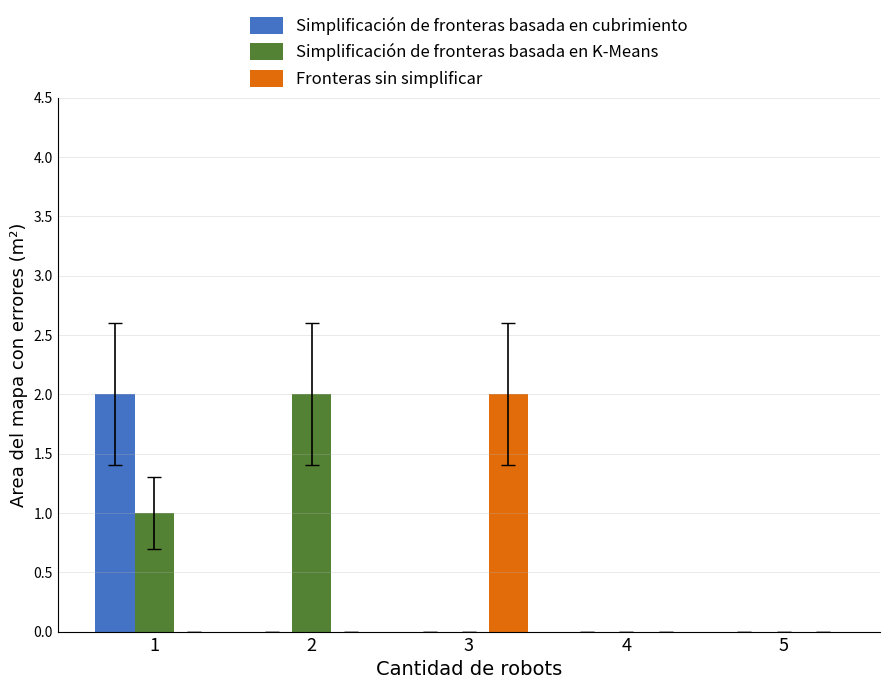

Is it true that Fronteras sin simplificar equals 0 at 5?

True